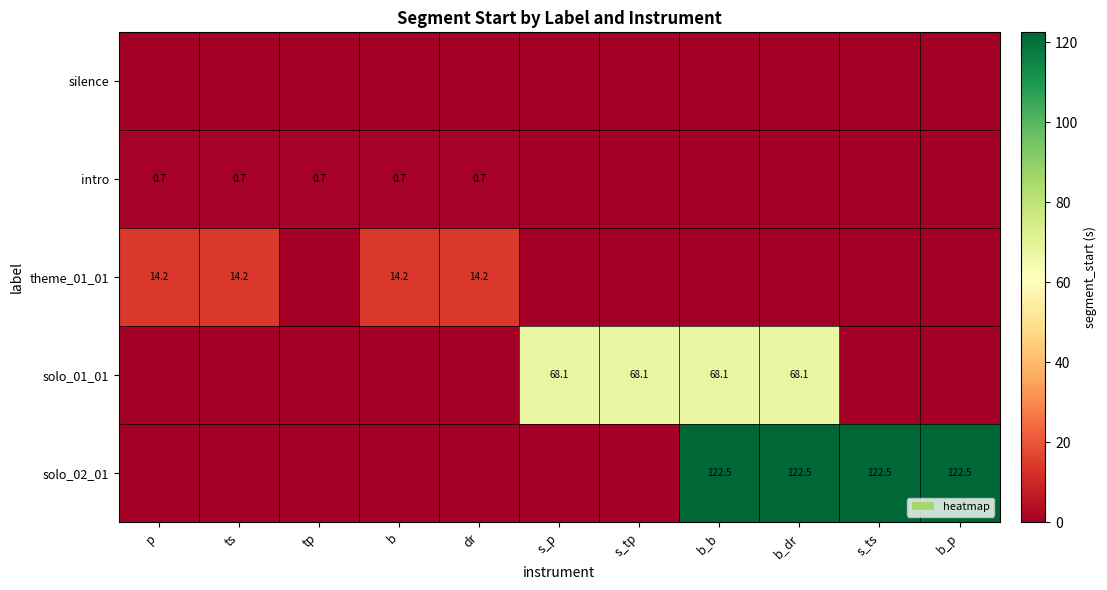

Between ts and b_p, which series saw the biggest shift?

solo_02_01